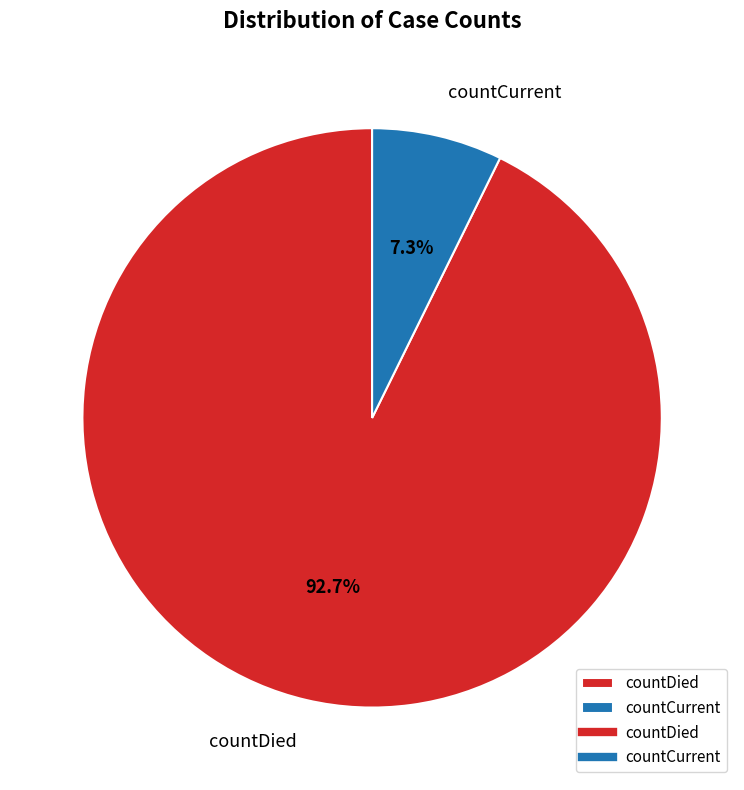

What is the ratio of the value at countDied to the value at countCurrent?

12.7